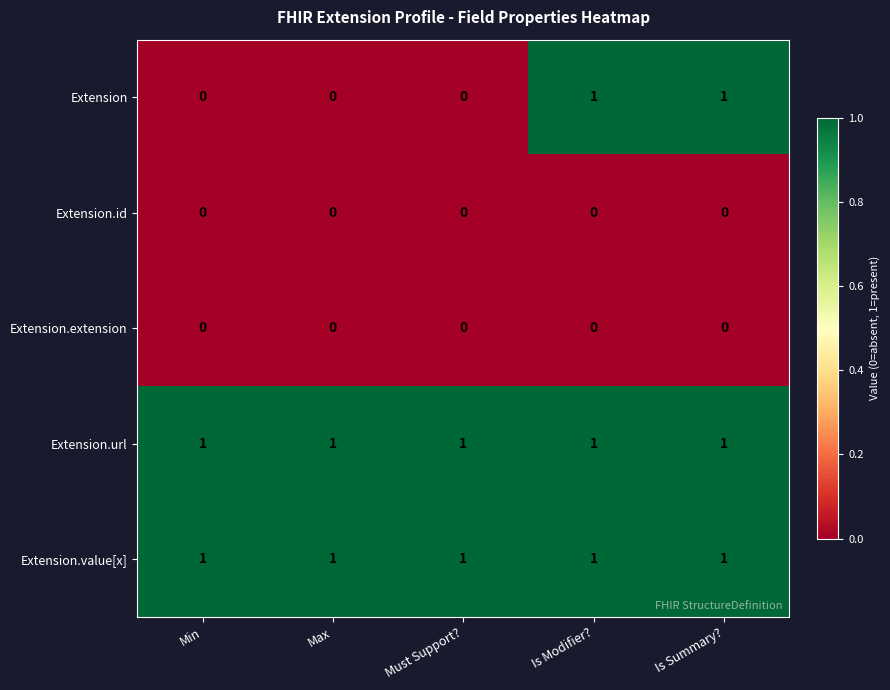

At how many categories does at least one series exceed 0?

5